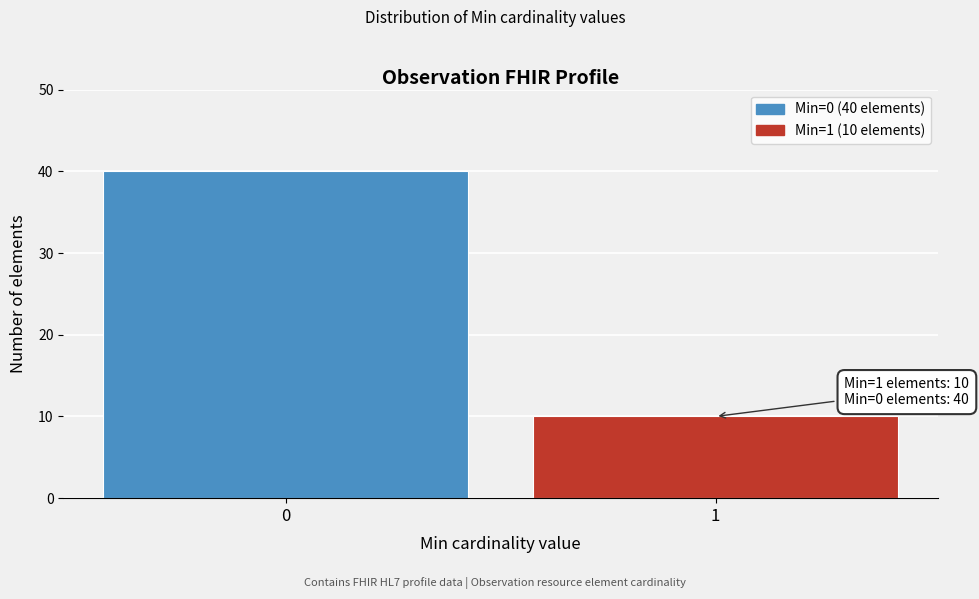

Reading left to right, transcribe all the data shown in this chart.

40	10